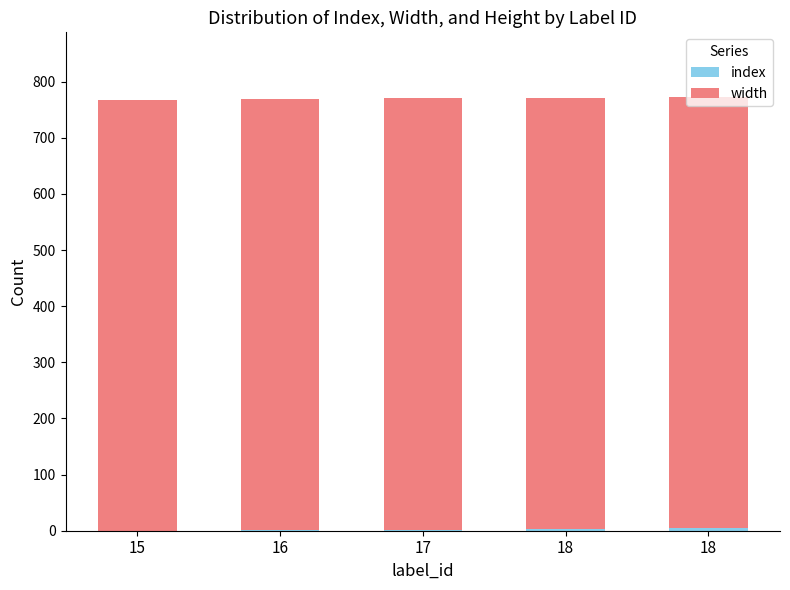

Which series has the largest total across all categories?

width